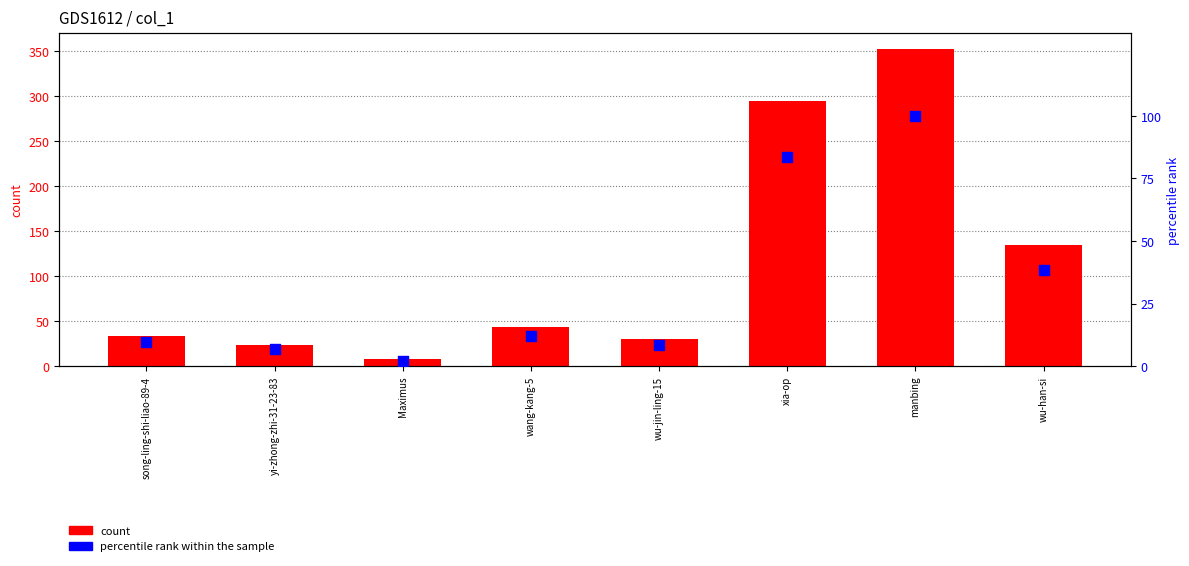

Which series contains the lowest Y value?

percentile rank within the sample